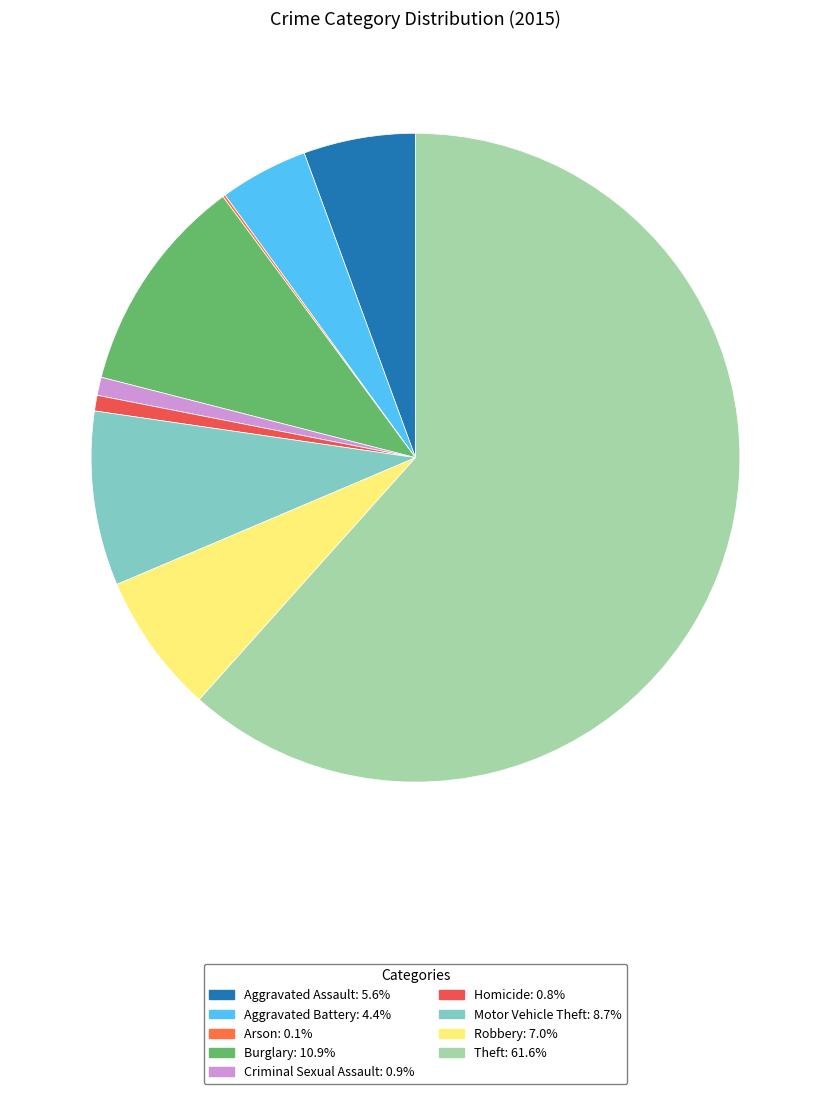

Is it true that Theft is 62% of the pie?

True